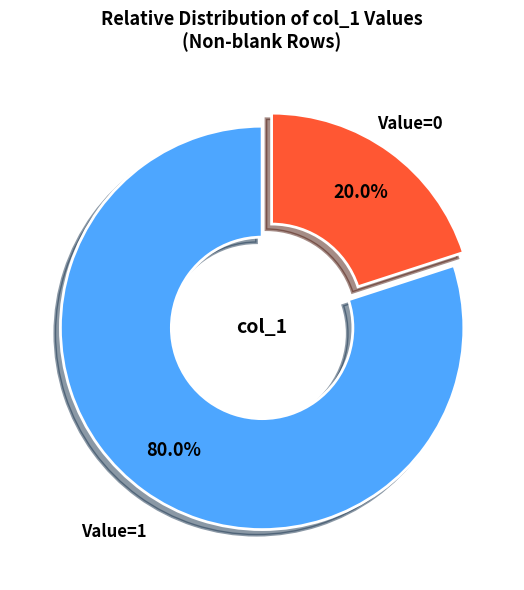

Does any single category account for the majority?

Yes